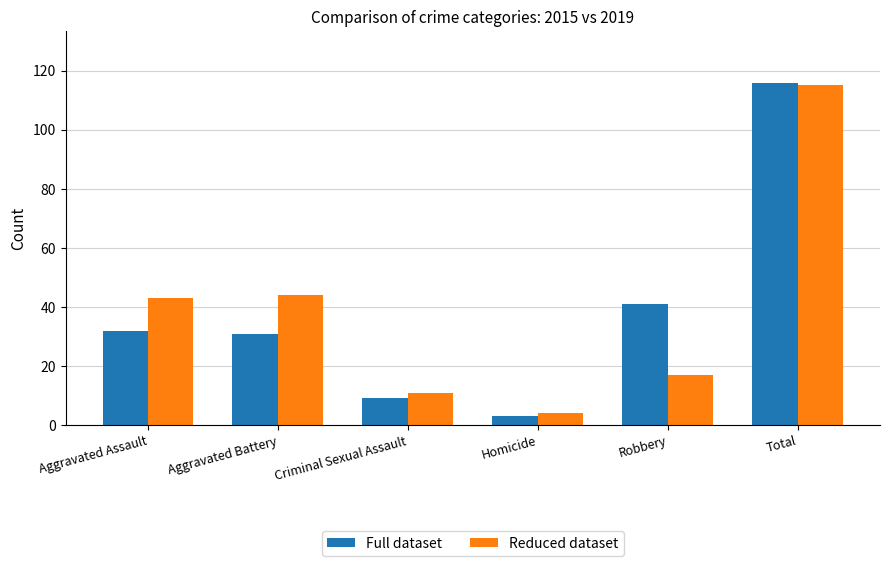

Count the number of data series in this chart.

2